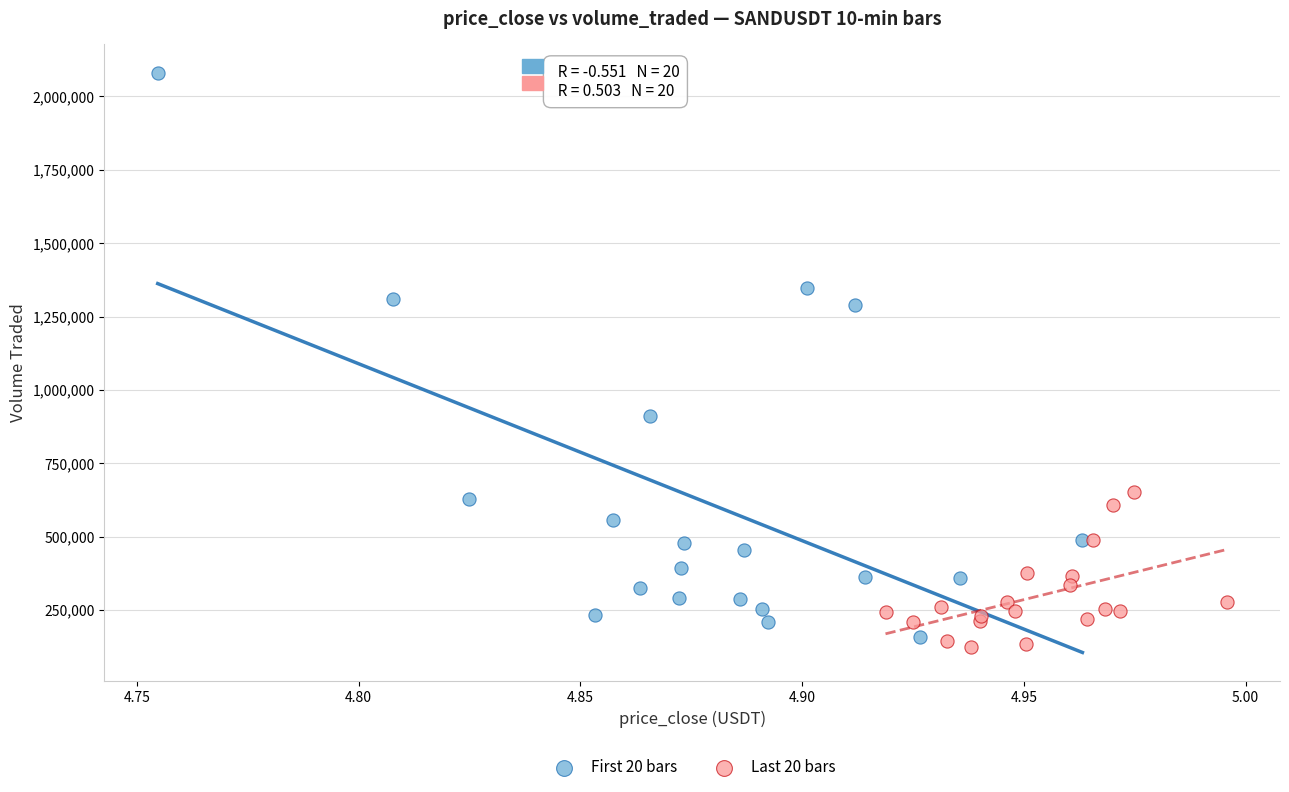

Which series reaches the minimum Y coordinate?

Last 20 bars